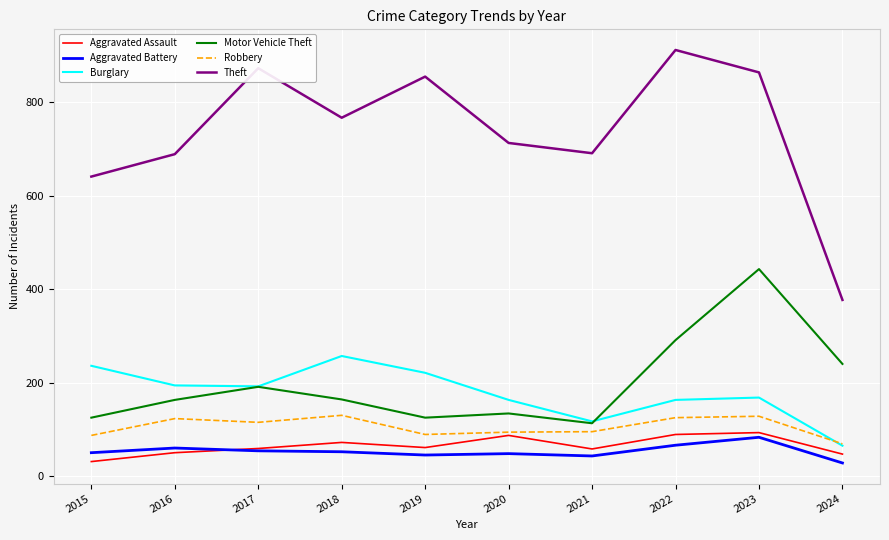

How many interior local peaks does the Motor Vehicle Theft series have?

3